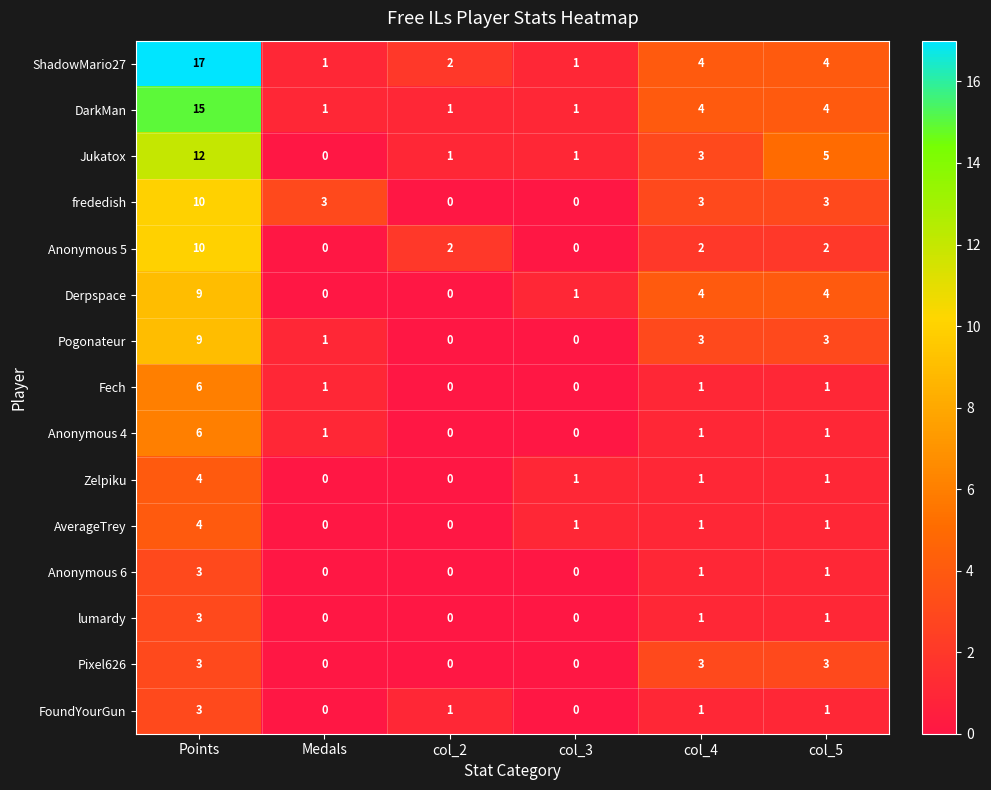

What is the difference between the highest and lowest values at col_2?

2